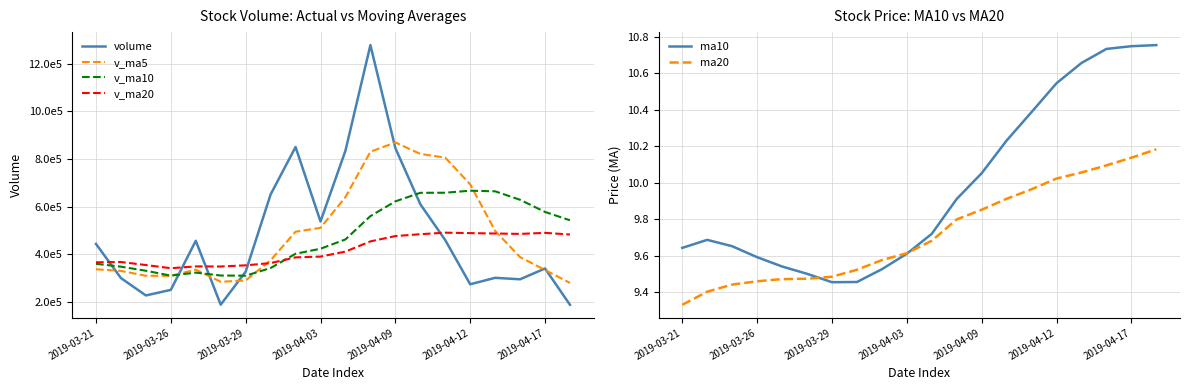

At how many categories does at least one series exceed 863308?

2